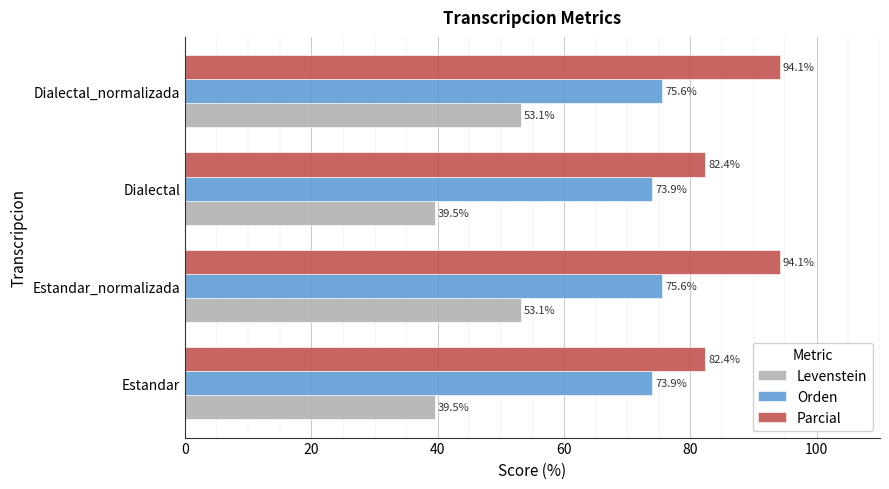

What is the sum of the Parcial values at Dialectal and Dialectal_normalizada?

176.5